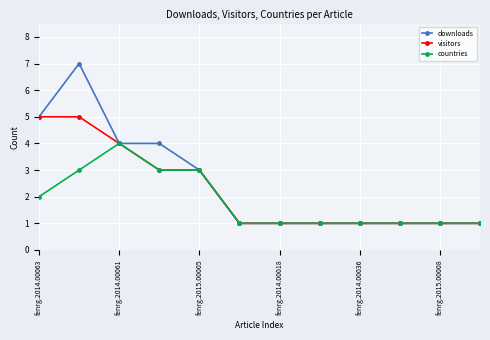

What is the difference between the maximum and minimum values in the visitors series?

4